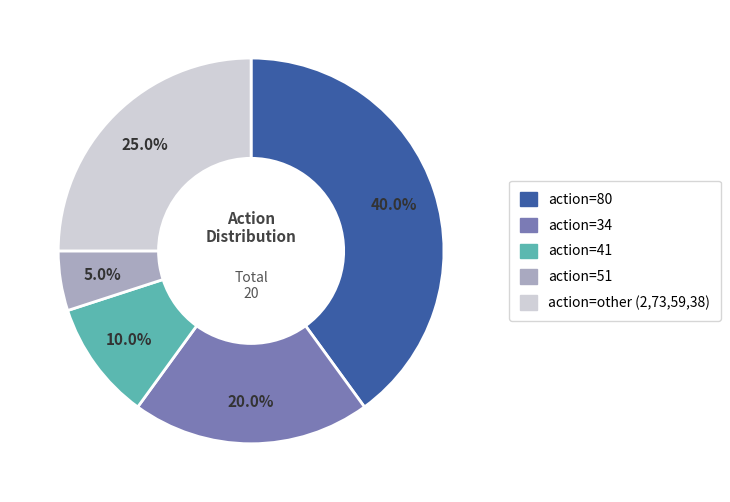

Is there any slice that represents more than half of the pie?

No